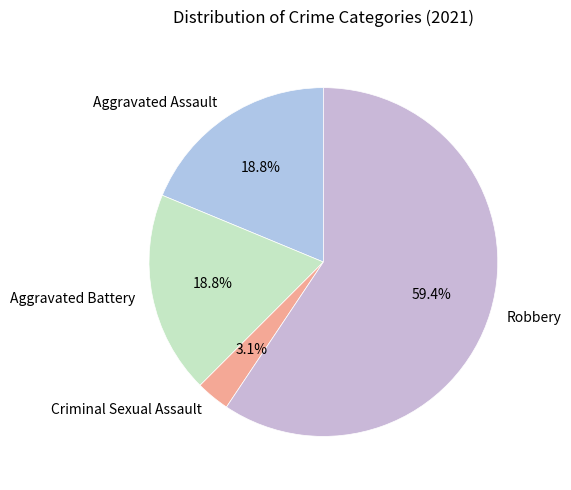

Do Criminal Sexual Assault and Aggravated Battery together represent more than half of the pie?

No